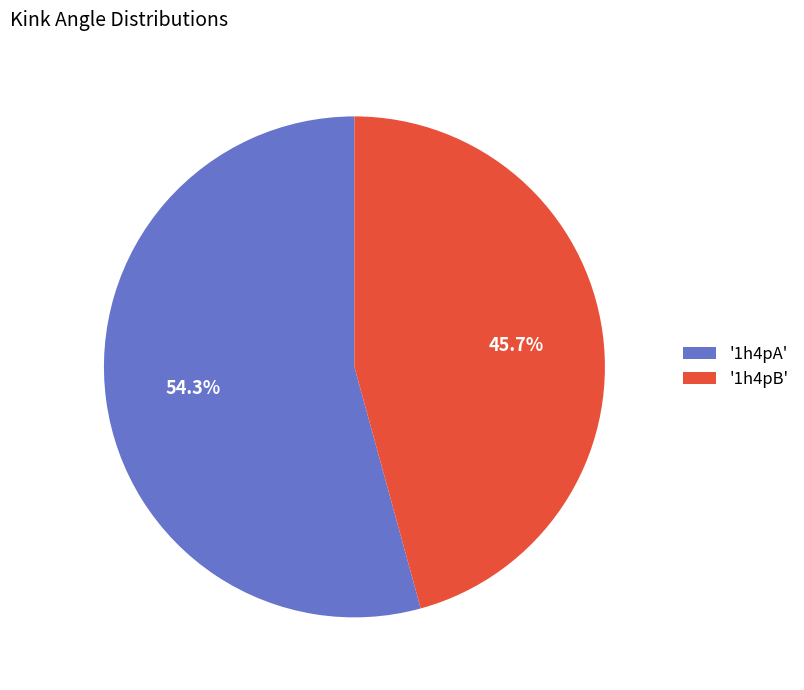

How many slices are in this pie chart?

2